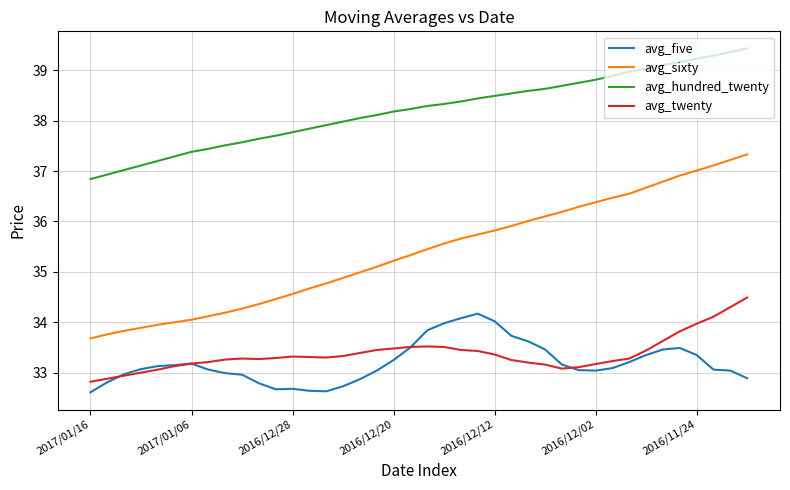

Which series has the widest spread of values?

avg_sixty